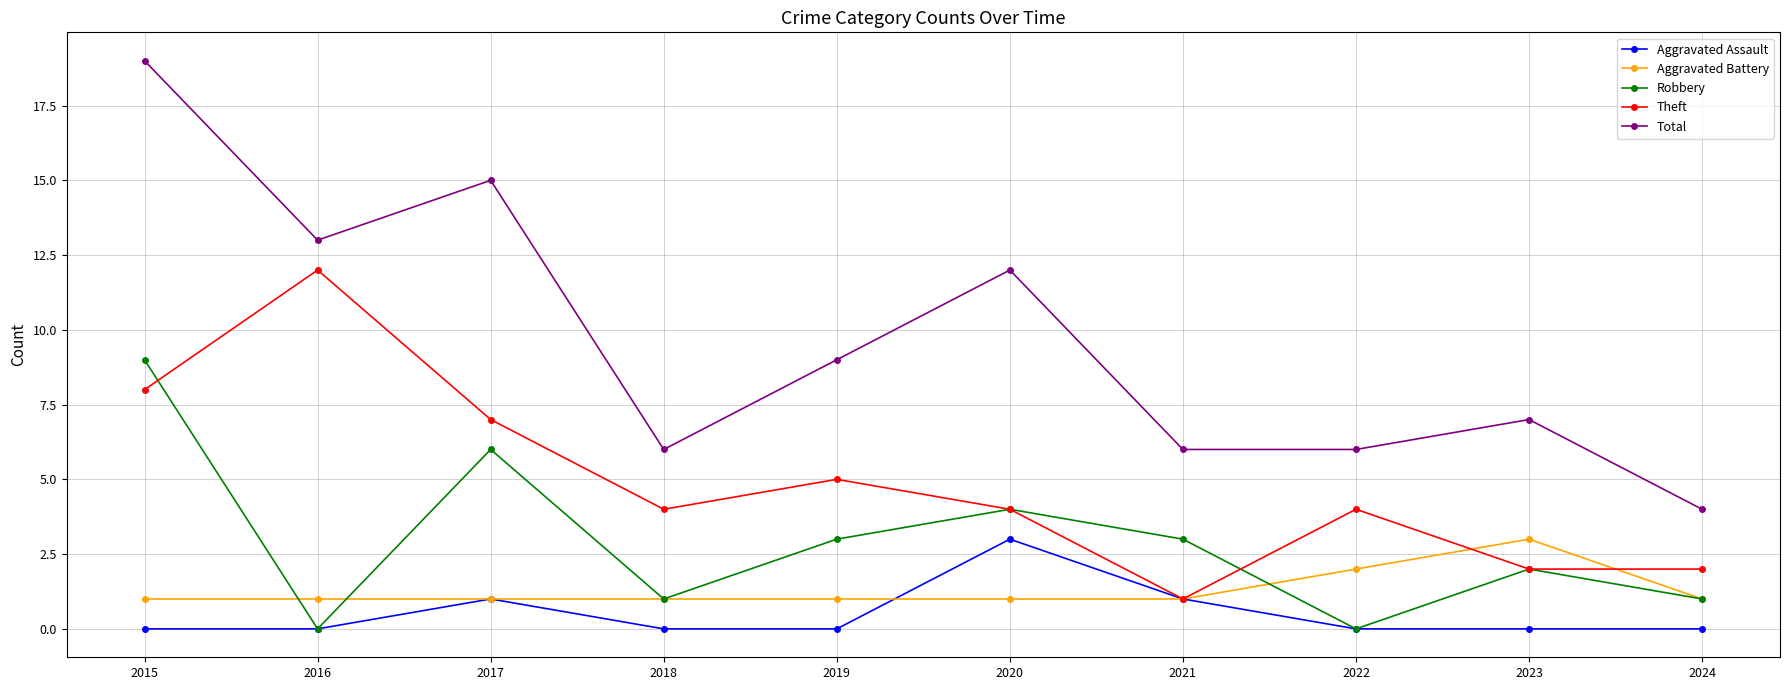

Where is the first local minimum for Total?

2016